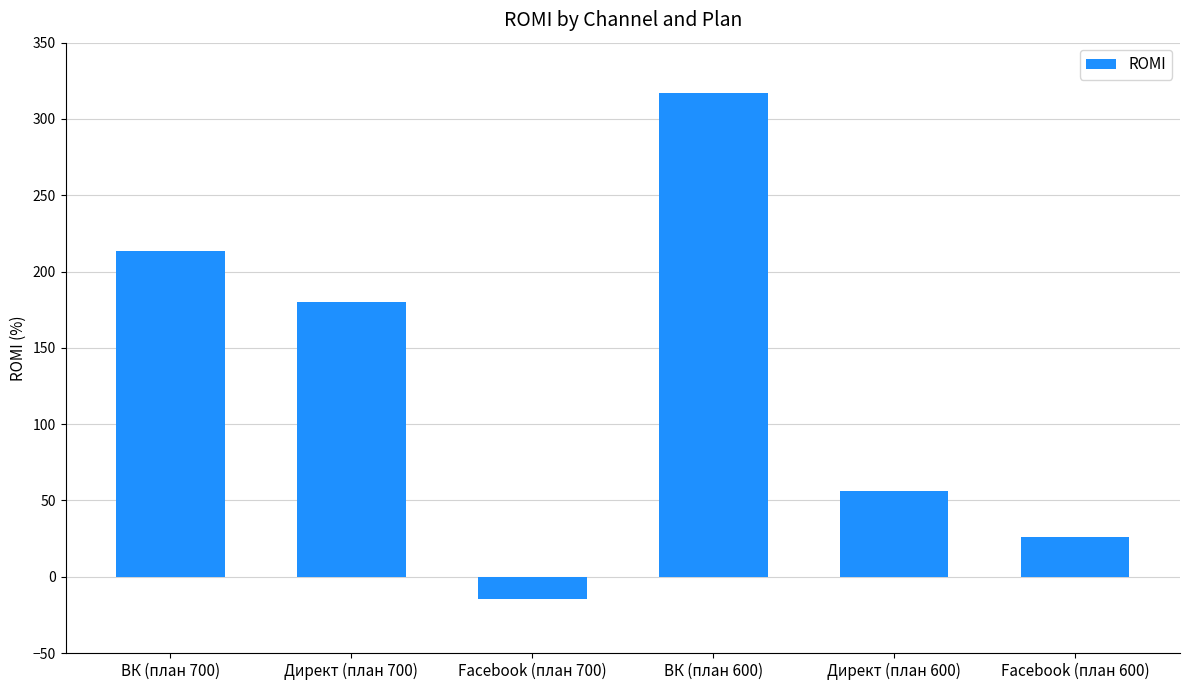

The value at ВК (план 700) is 213.6. True or false?

True